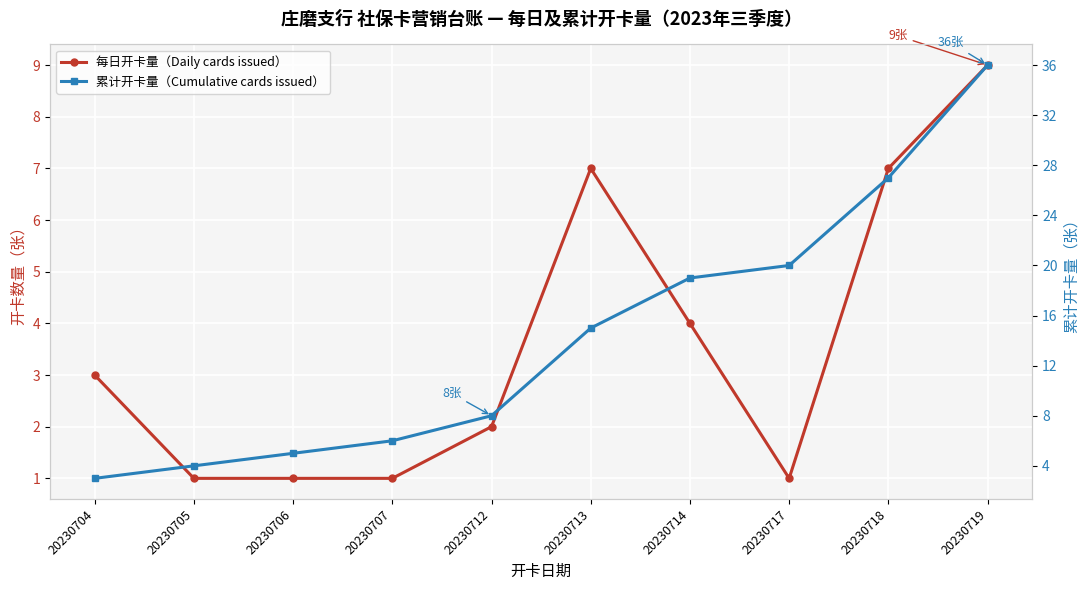

Is this an area chart (filled region under the line)?

No